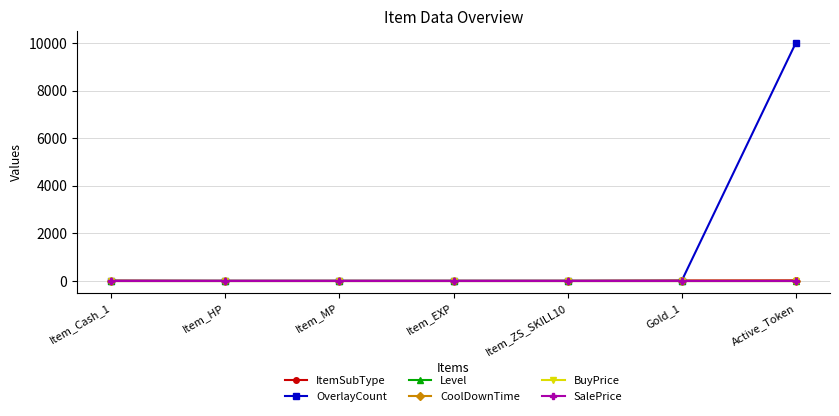

What is the total value across all series at Item_HP?

5